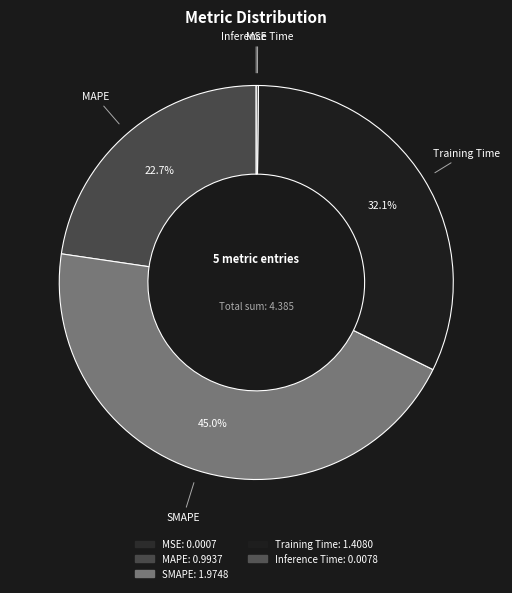

Does Training Time represent more than half of the total?

No